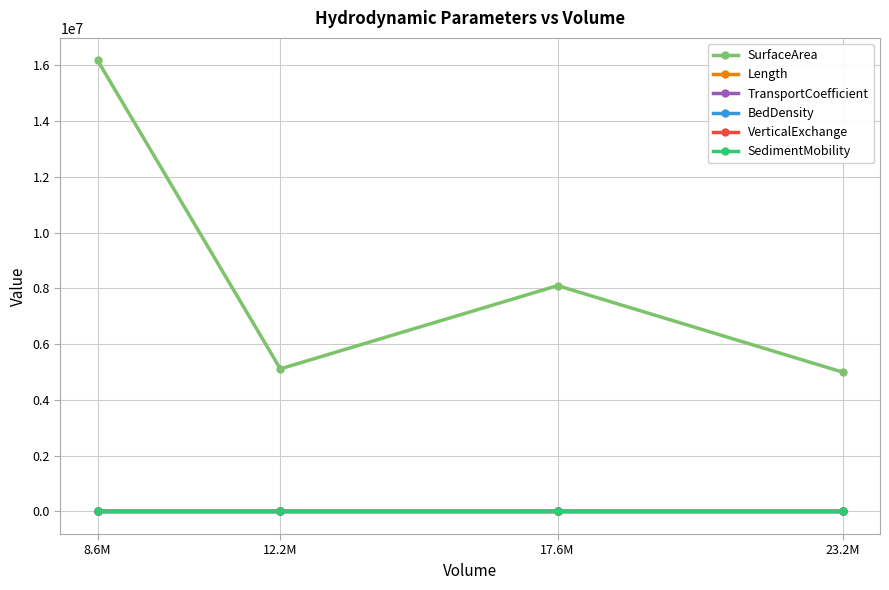

Is it true that SedimentMobility equals 1.0 at 12.2M?

True